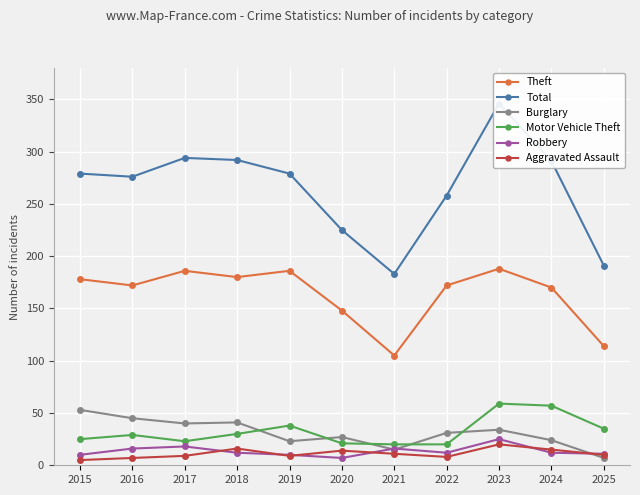

True or false: Robbery has a value of 10 at 2019.

True